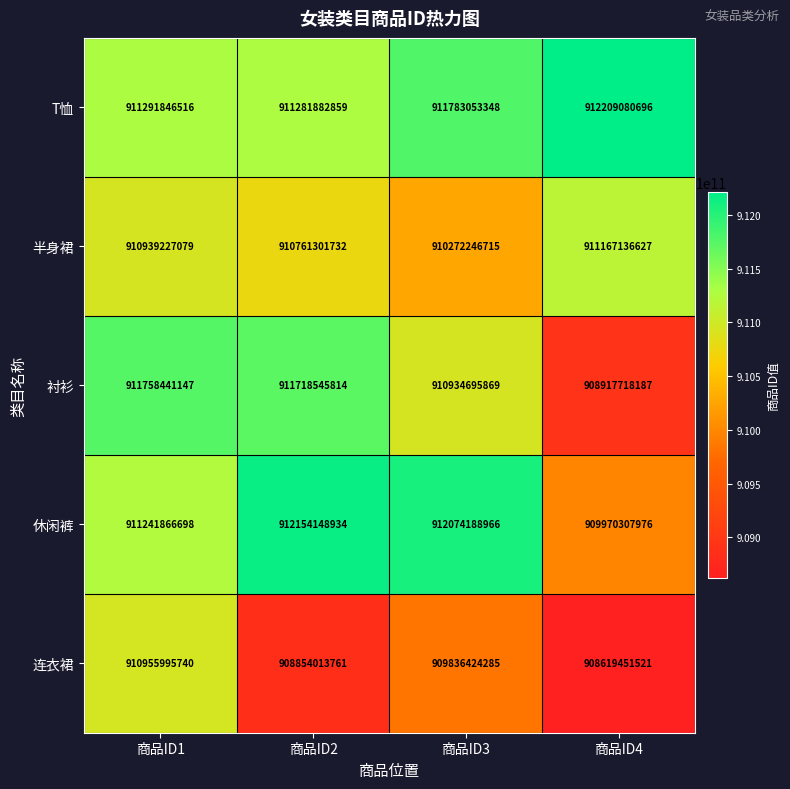

Is it true that 连衣裙 equals 429912372138 at 商品ID4?

False